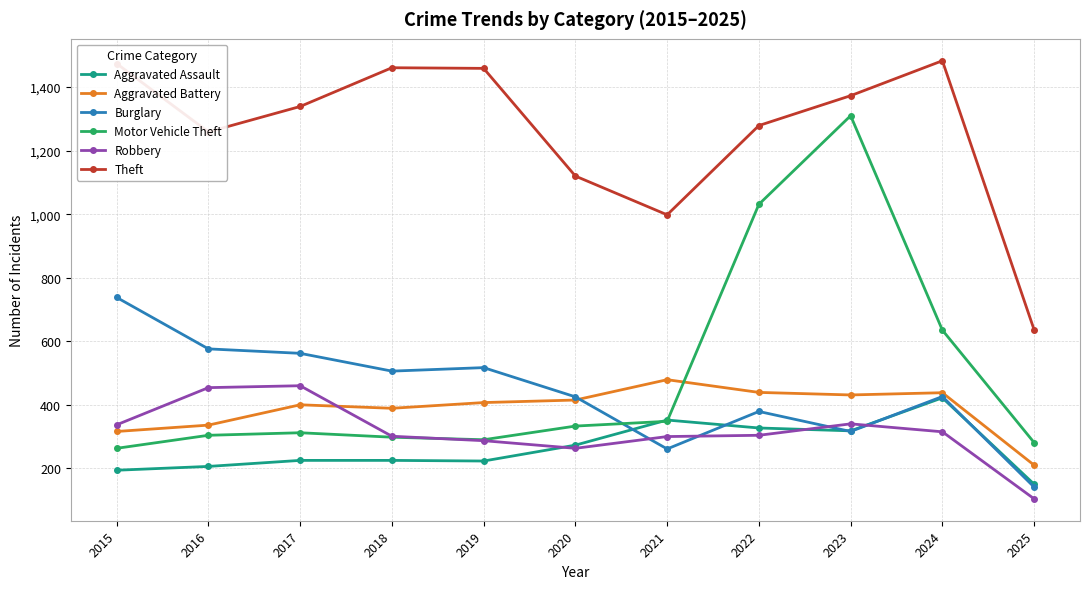

Does the chart have visible grid lines?

Yes